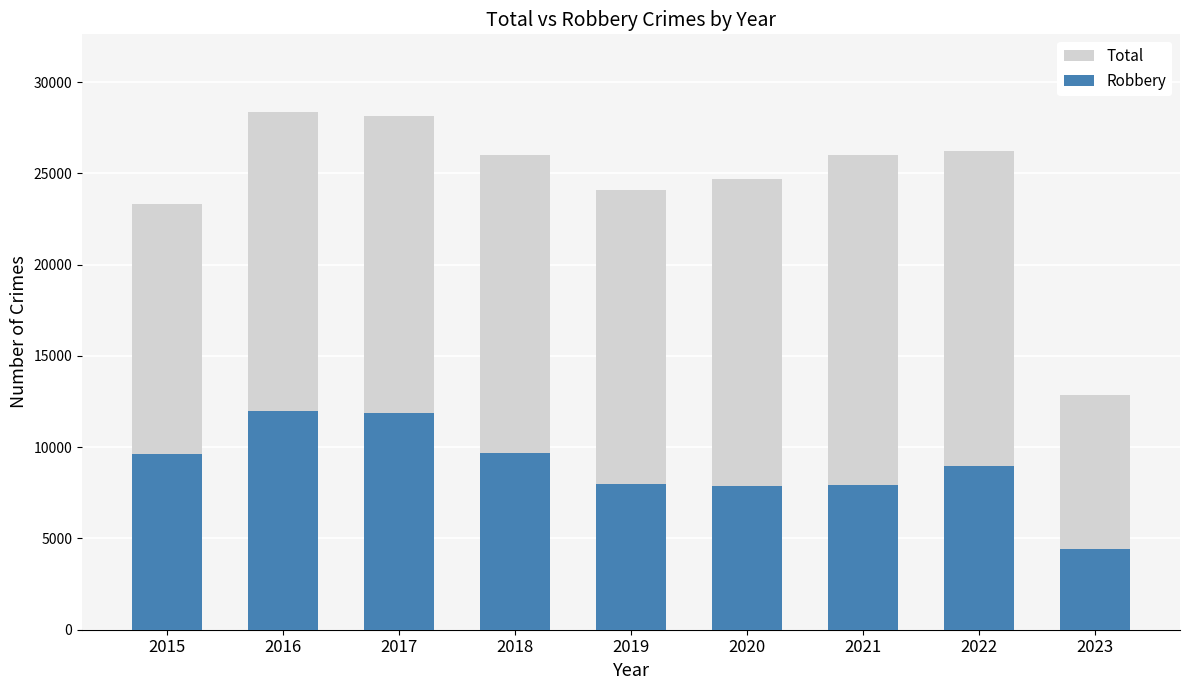

At which category is the sum across all series the highest?

2016